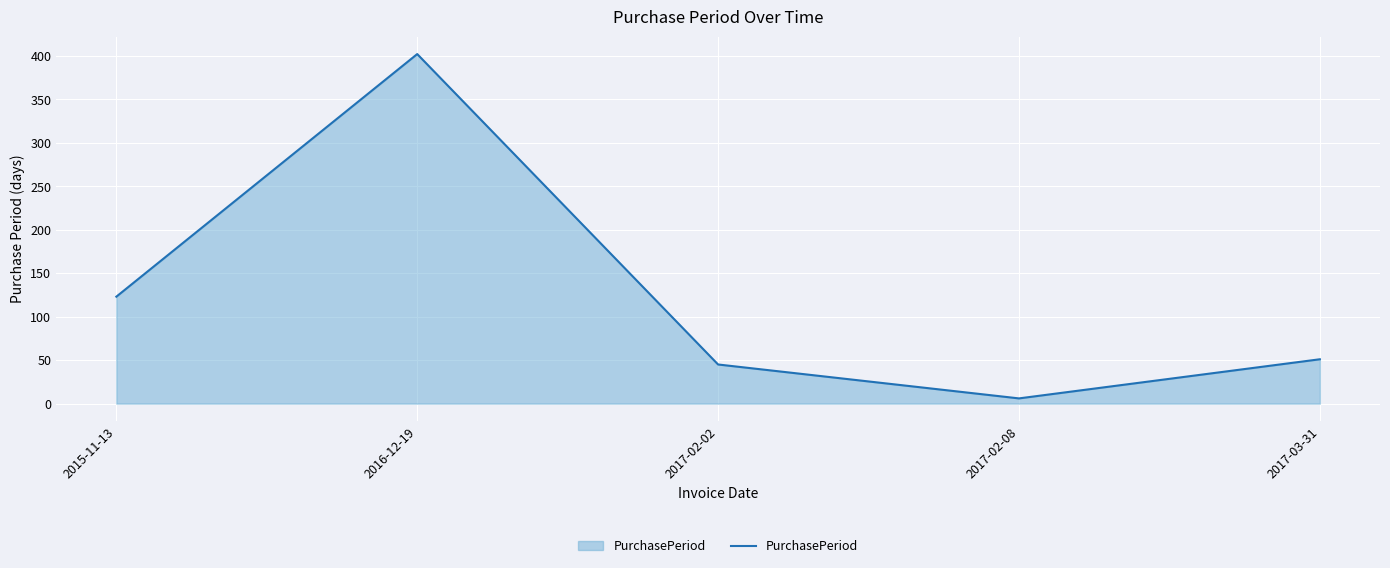

Rank the categories by value from lowest to highest.

2017-02-08, 2017-02-02, 2017-03-31, 2015-11-13, 2016-12-19